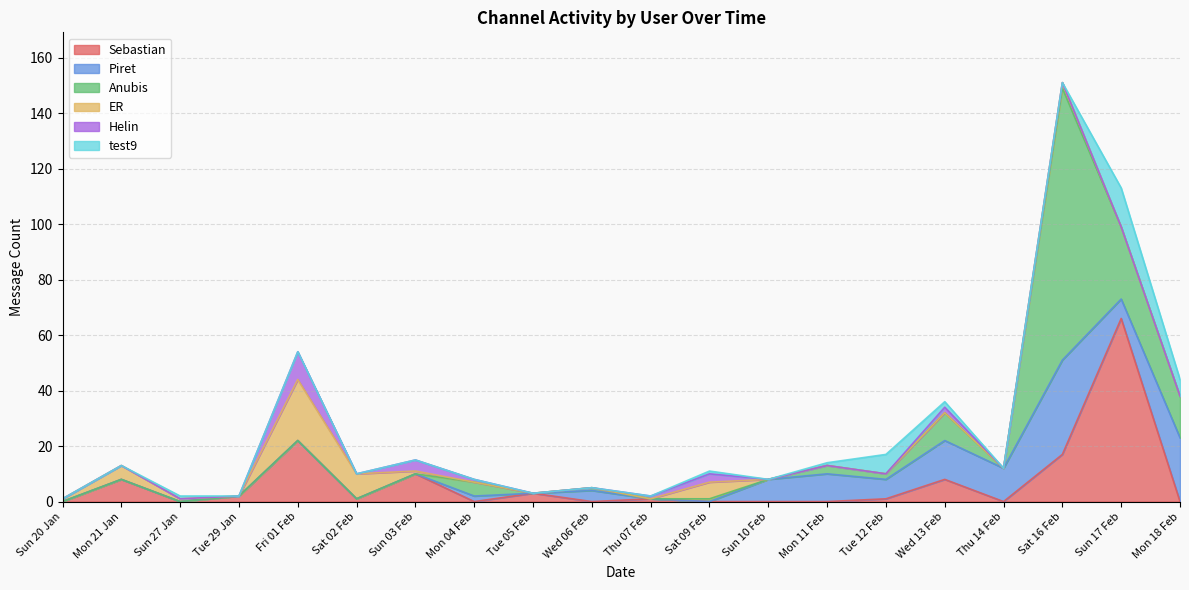

What is the value of the Sebastian point at the 11th from the left?

1